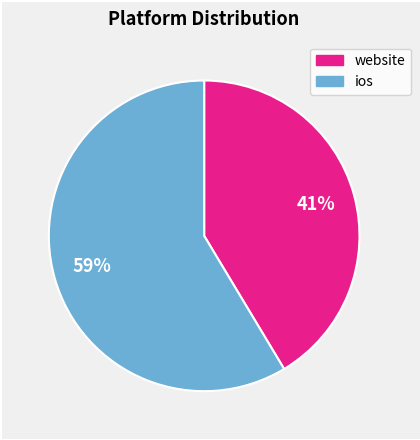

Is there a majority slice in this chart?

Yes